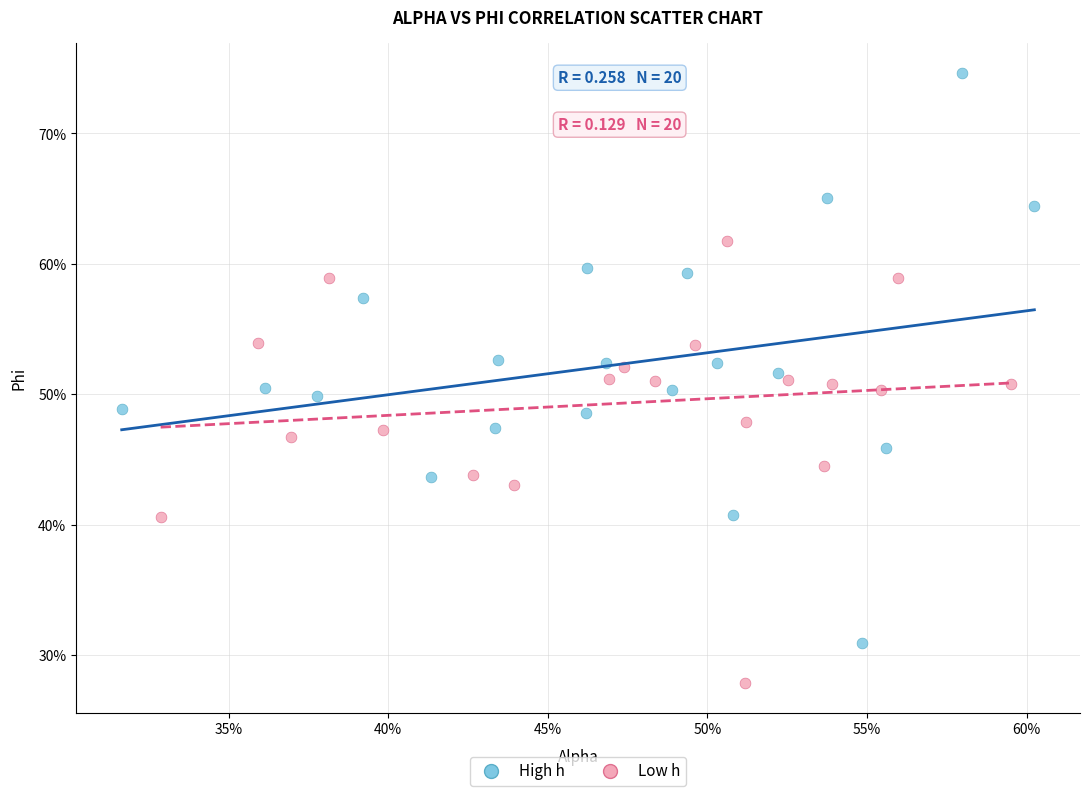

What are all the series names shown in the legend?

High h, Low h